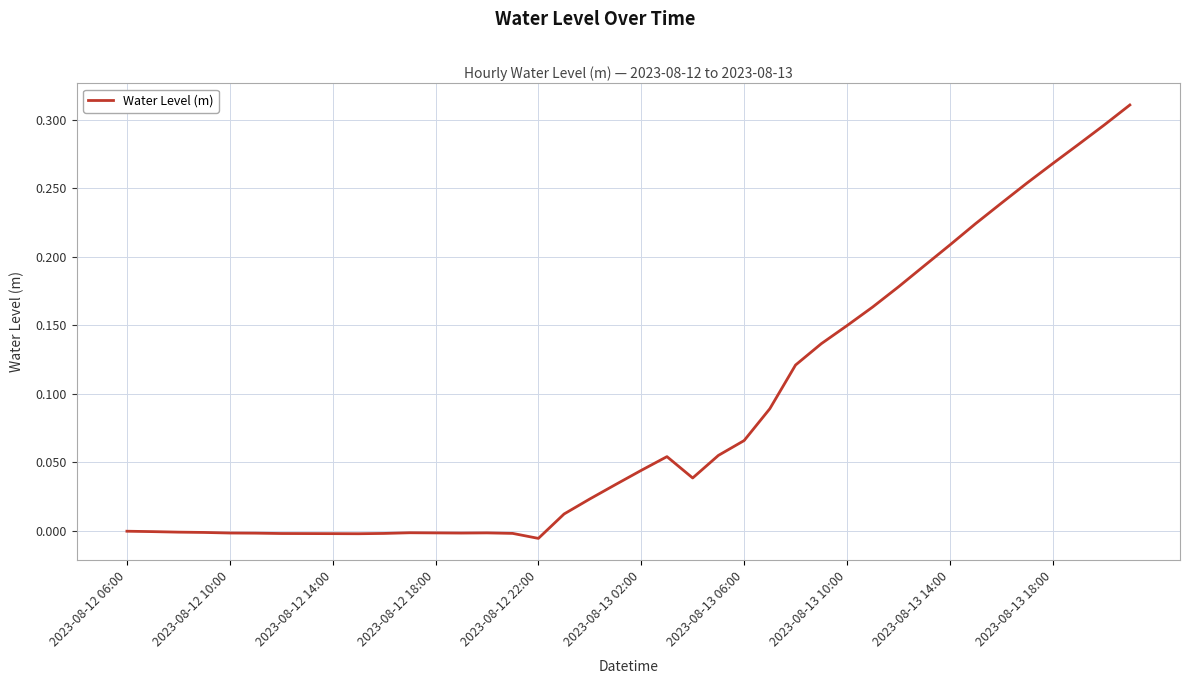

How many distinct data groups are displayed?

1